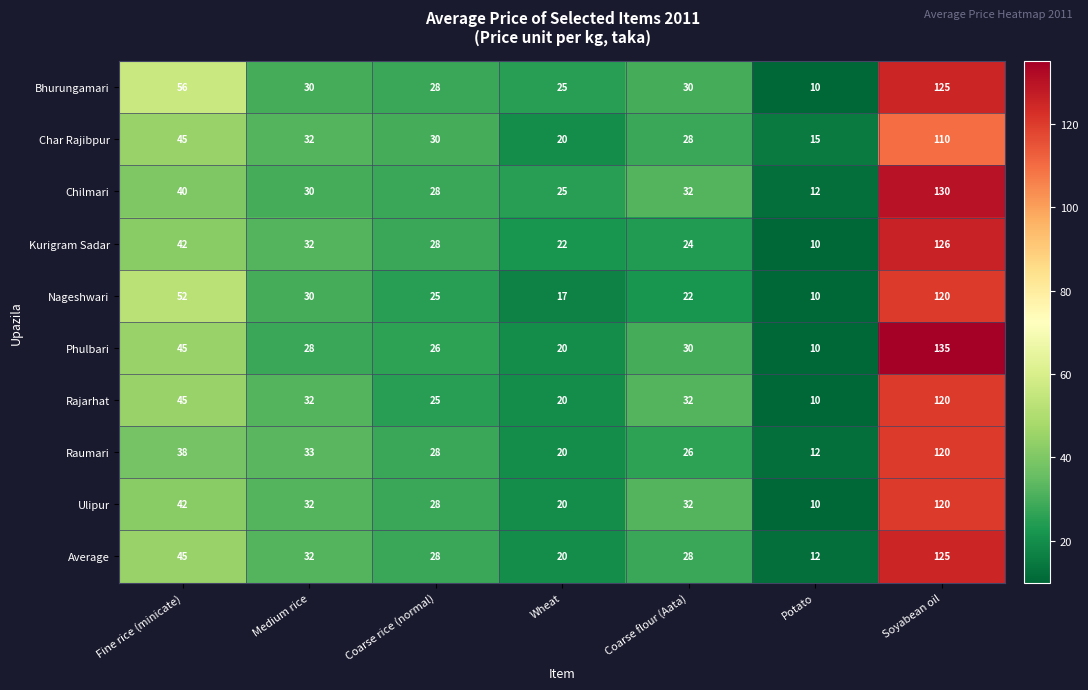

Which label corresponds to the largest value in the chart?

Soyabean oil